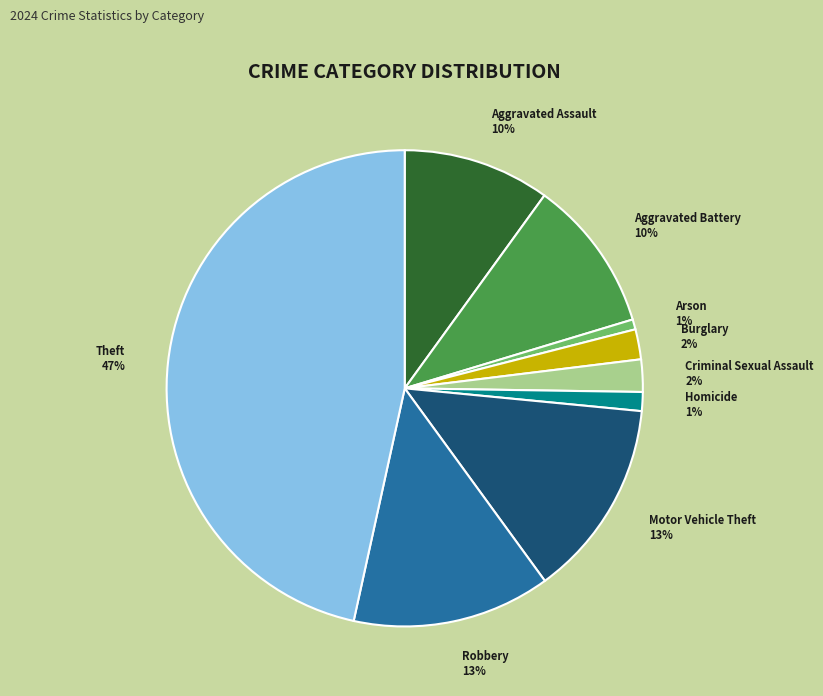

To the nearest percent, what is the average slice percentage?

11%